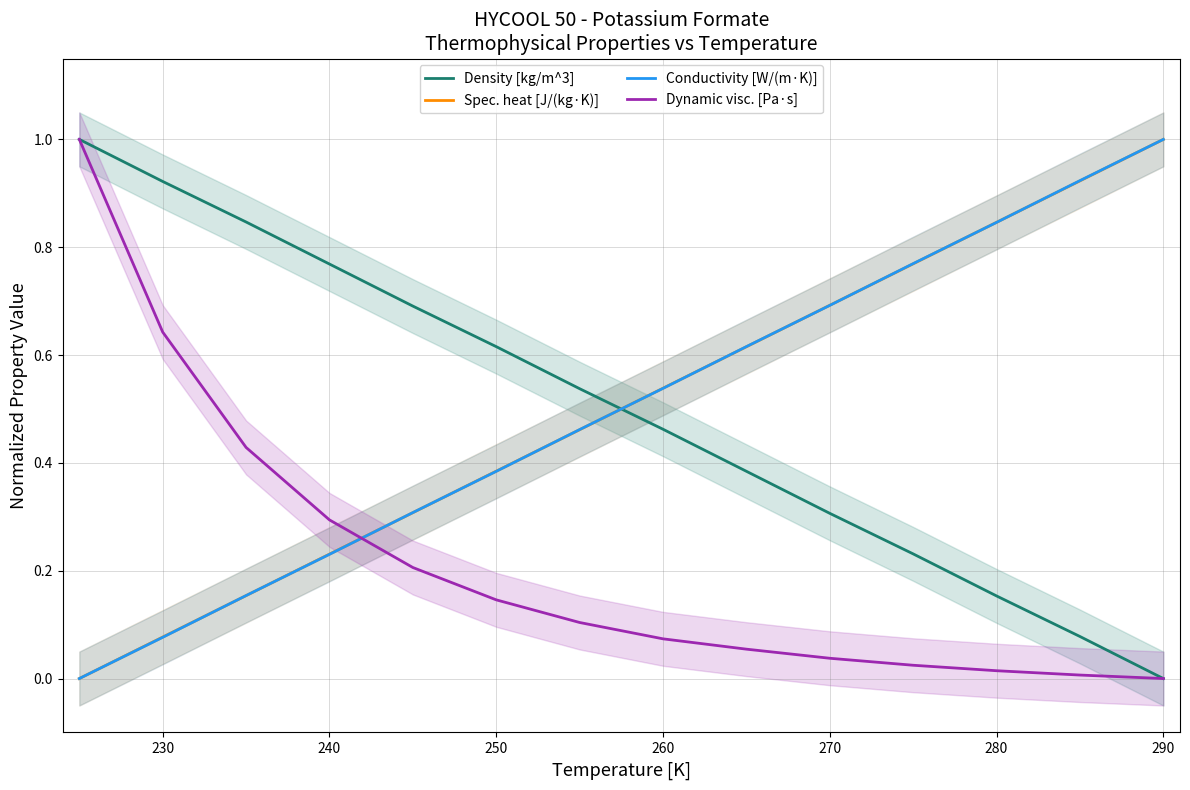

Reading left to right, list all the values displayed in this chart.

Density [kg/m^3]: 1.0	0.9	0.8	0.8	0.7	0.6	0.5	0.5	0.4	0.3	0.2	0.2	0.1	0.0
Spec. heat [J/(kg·K)]: 0.0	0.1	0.2	0.2	0.3	0.4	0.5	0.5	0.6	0.7	0.8	0.8	0.9	1.0
Conductivity [W/(m·K)]: 0.0	0.1	0.2	0.2	0.3	0.4	0.5	0.5	0.6	0.7	0.8	0.8	0.9	1.0
Dynamic visc. [Pa·s]: 1.0	0.6	0.4	0.3	0.2	0.1	0.1	0.1	0.1	0.0	0.0	0.0	0.0	0.0